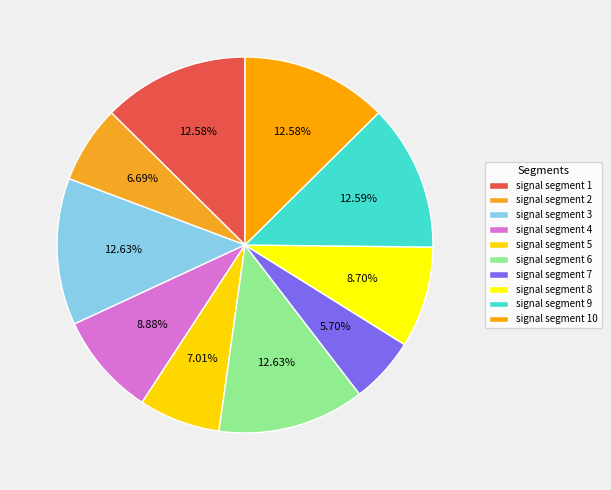

What is the largest slice in the pie chart?

signal segment 6